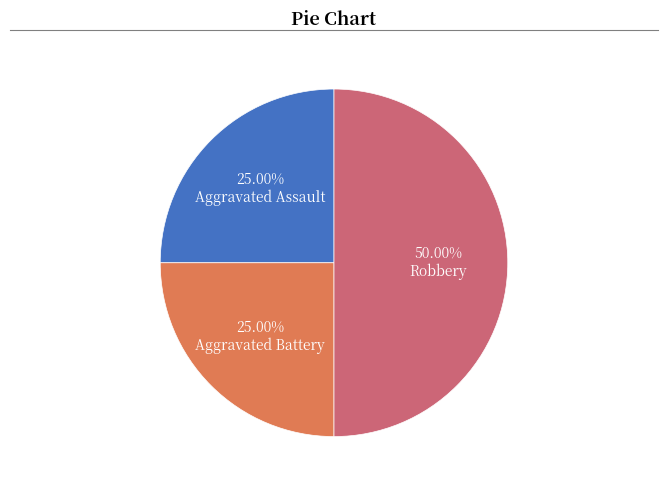

Does Aggravated Battery account for over 50% of the chart?

No